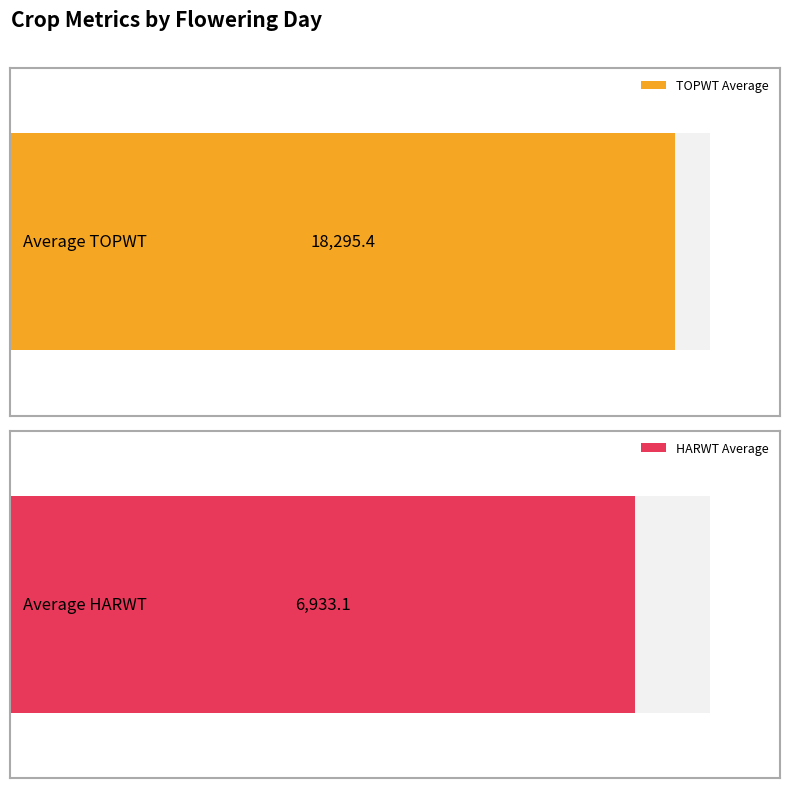

Which series has the largest range (max minus min)?

TOPWT